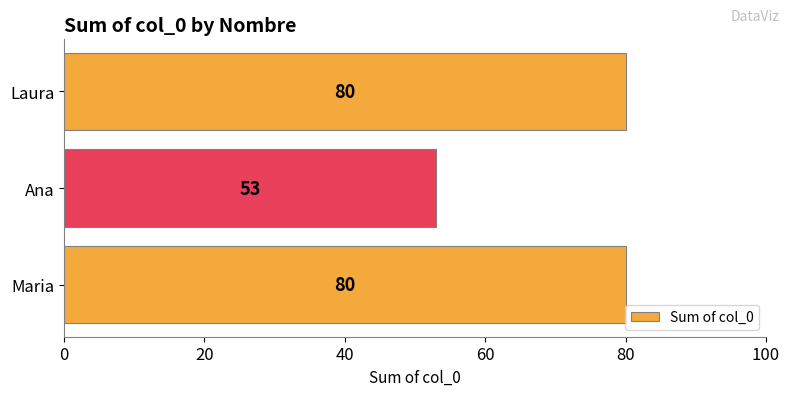

Count the values in the range 53 to 80.

3